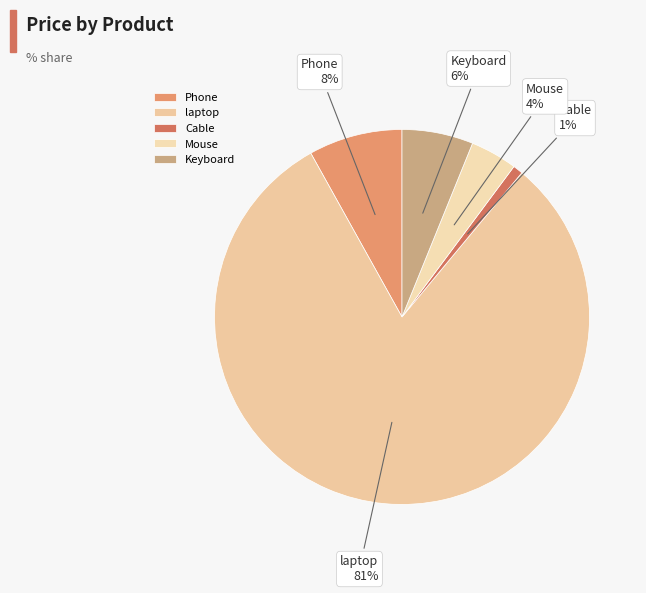

Is the sum of laptop and Keyboard greater than half?

Yes